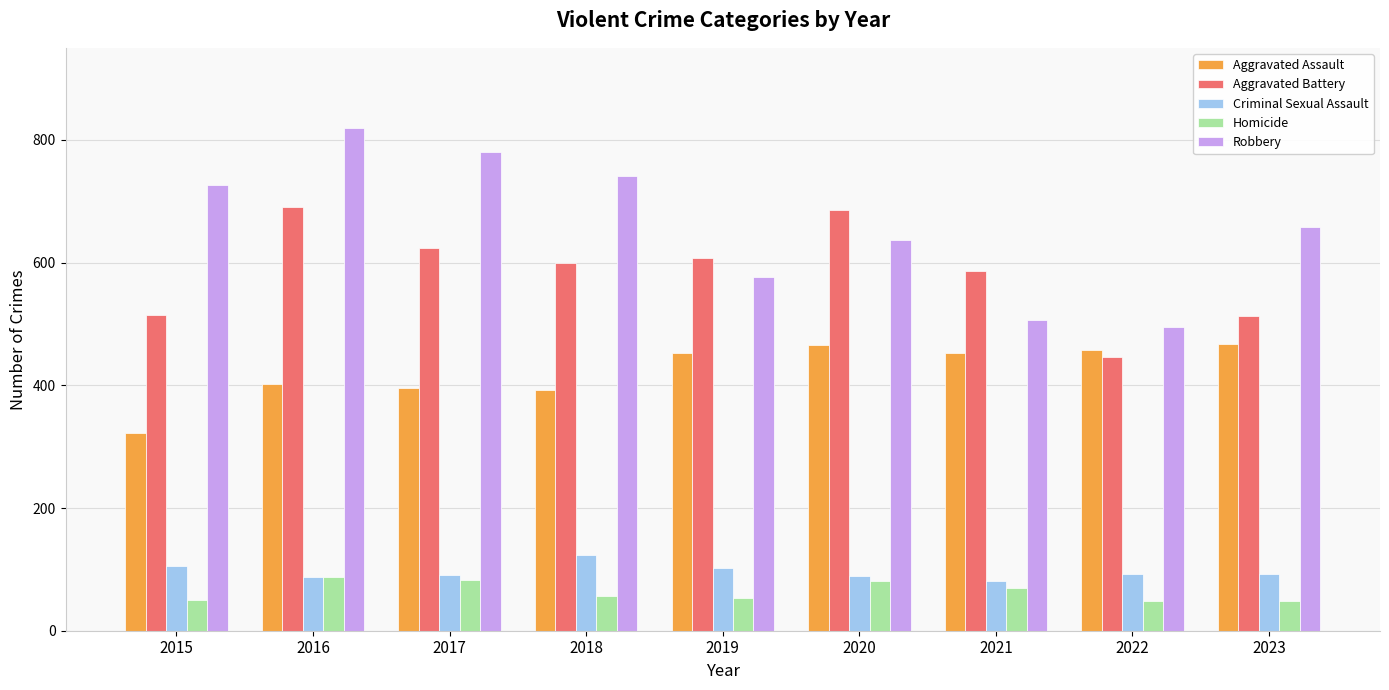

What is the value of the Aggravated Battery bar at the 5th from the left?

608